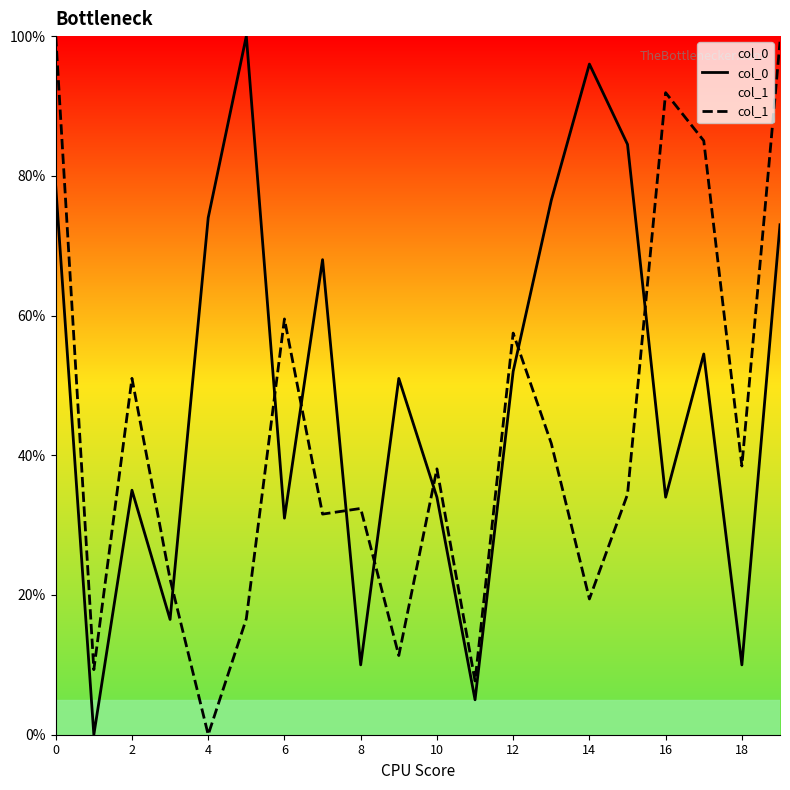

Is it true that col_1 equals 5.9 at 6?

False